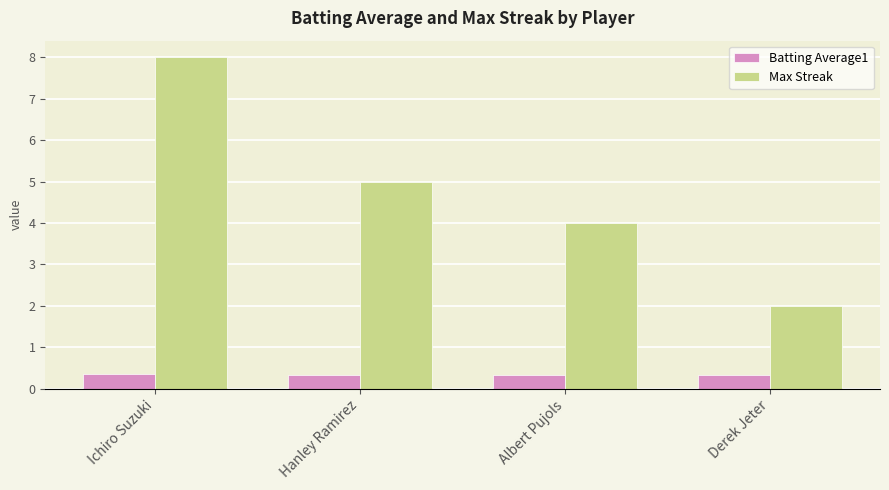

What position from the left is Ichiro Suzuki?

1